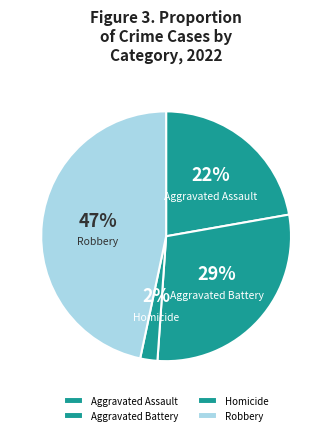

To the nearest percent, what is the combined percentage of Aggravated Assault and Aggravated Battery?

51%